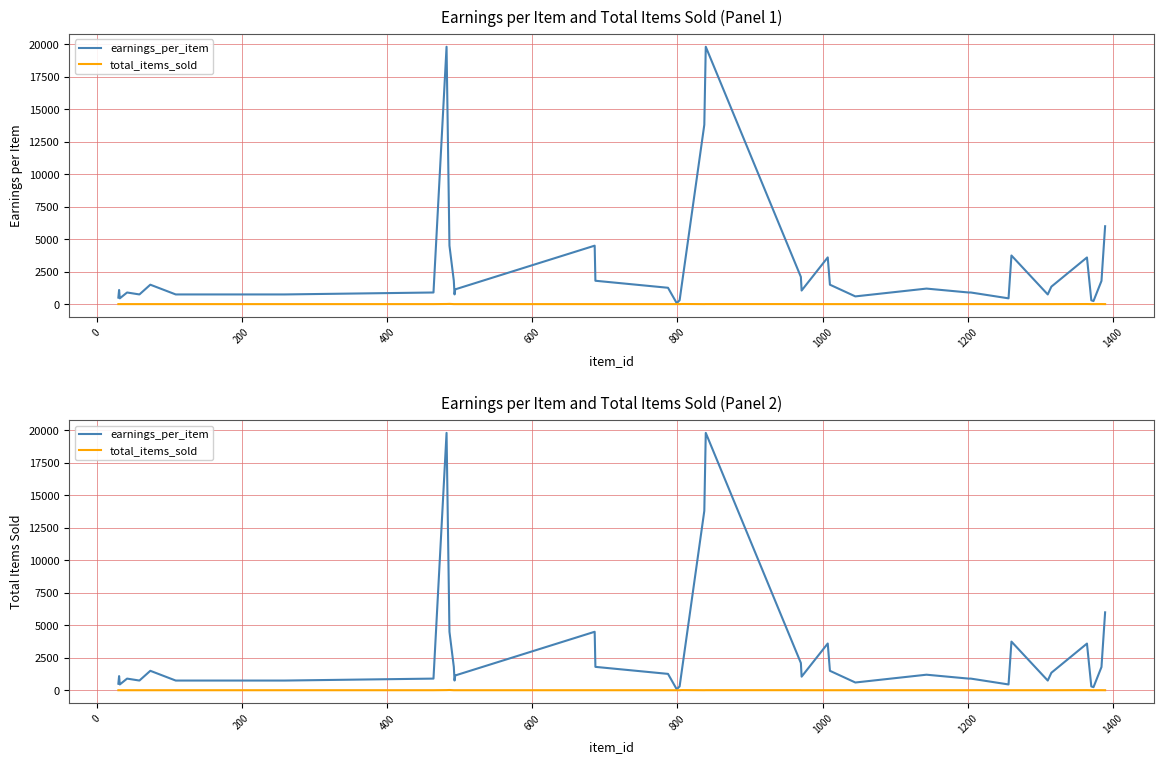

The earnings_per_item series shows 755.8 at 25. True or false?

False